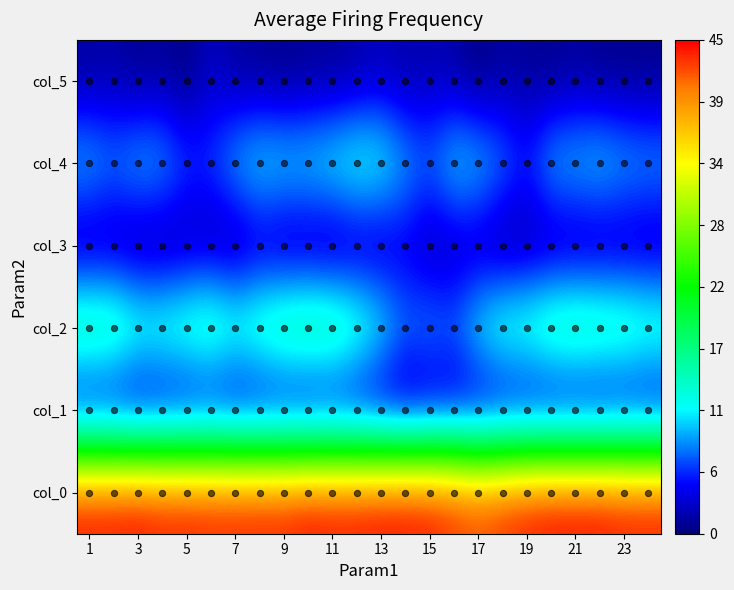

At which category does the chart reach its minimum across all series?

5